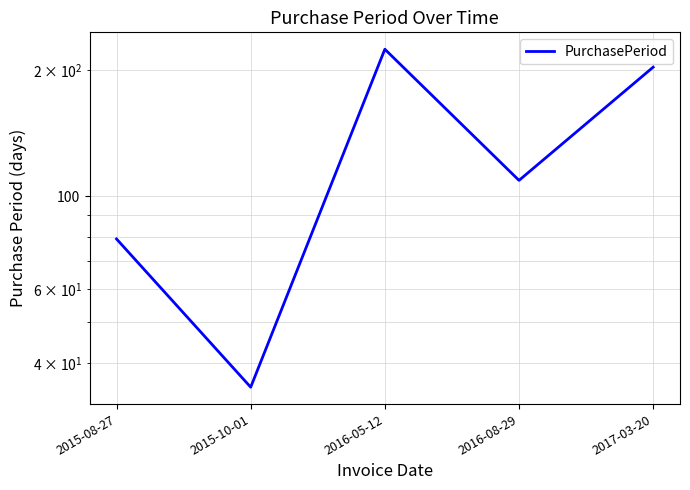

List the labels in order of value, smallest first.

2015-10-01, 2015-08-27, 2016-08-29, 2017-03-20, 2016-05-12